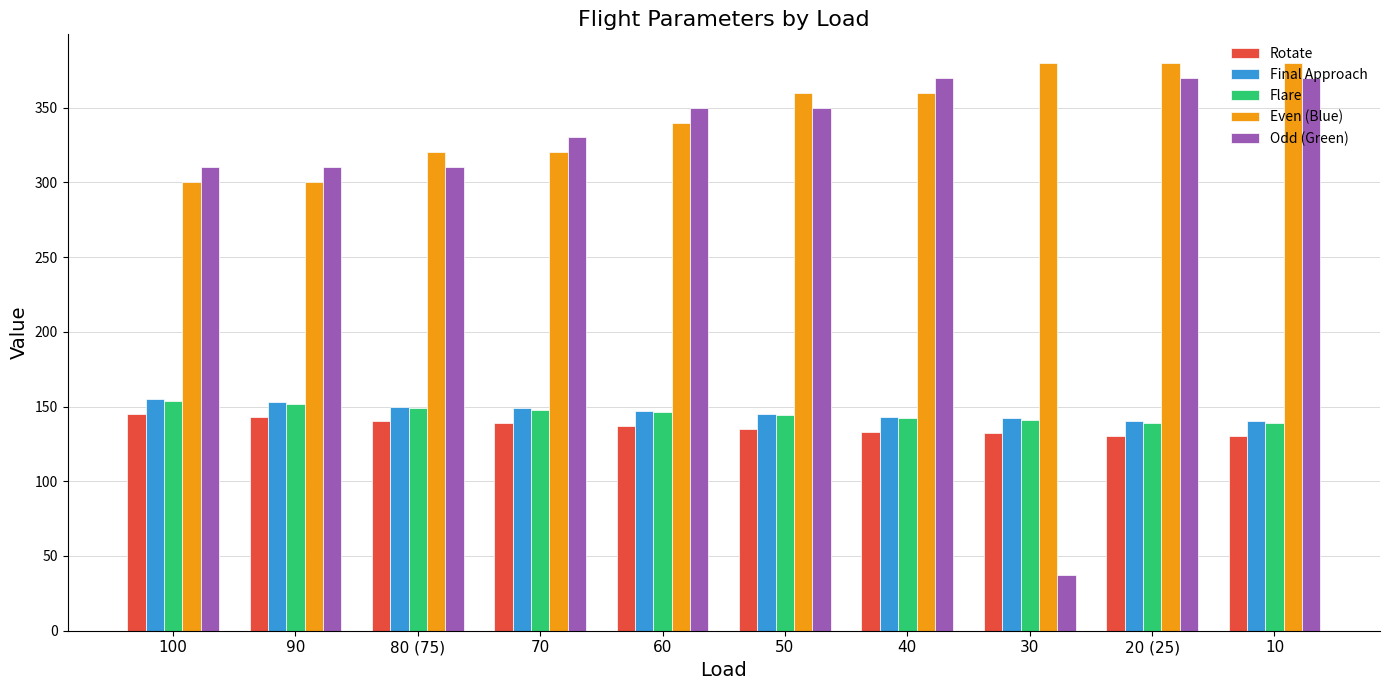

At which label does Odd (Green) reach its minimum?

30